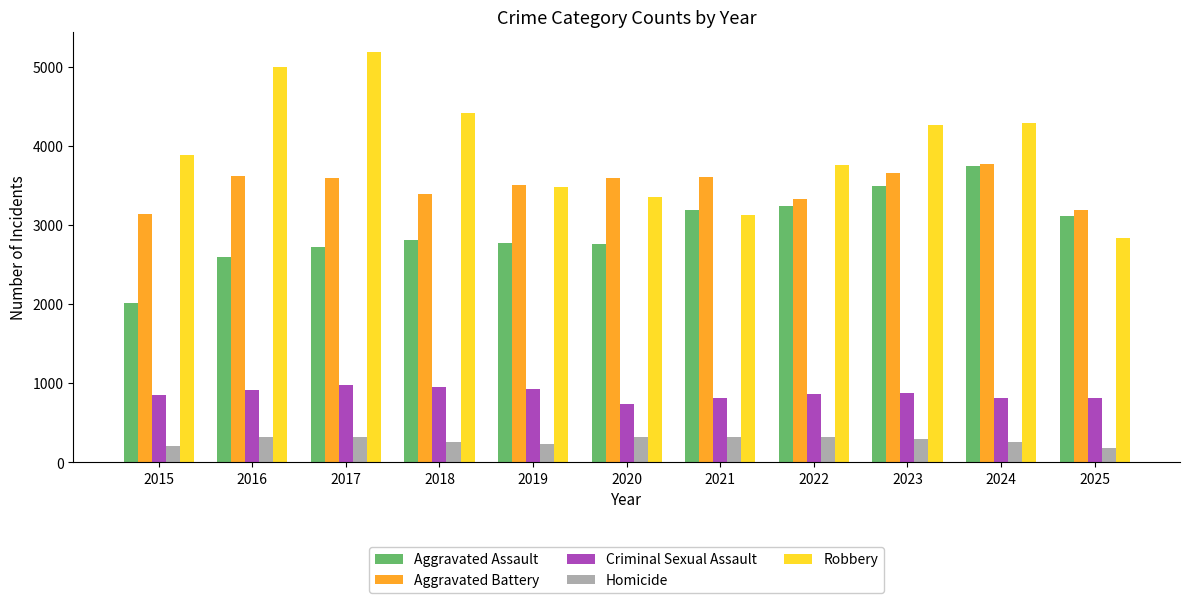

What is the greatest value displayed?

5180